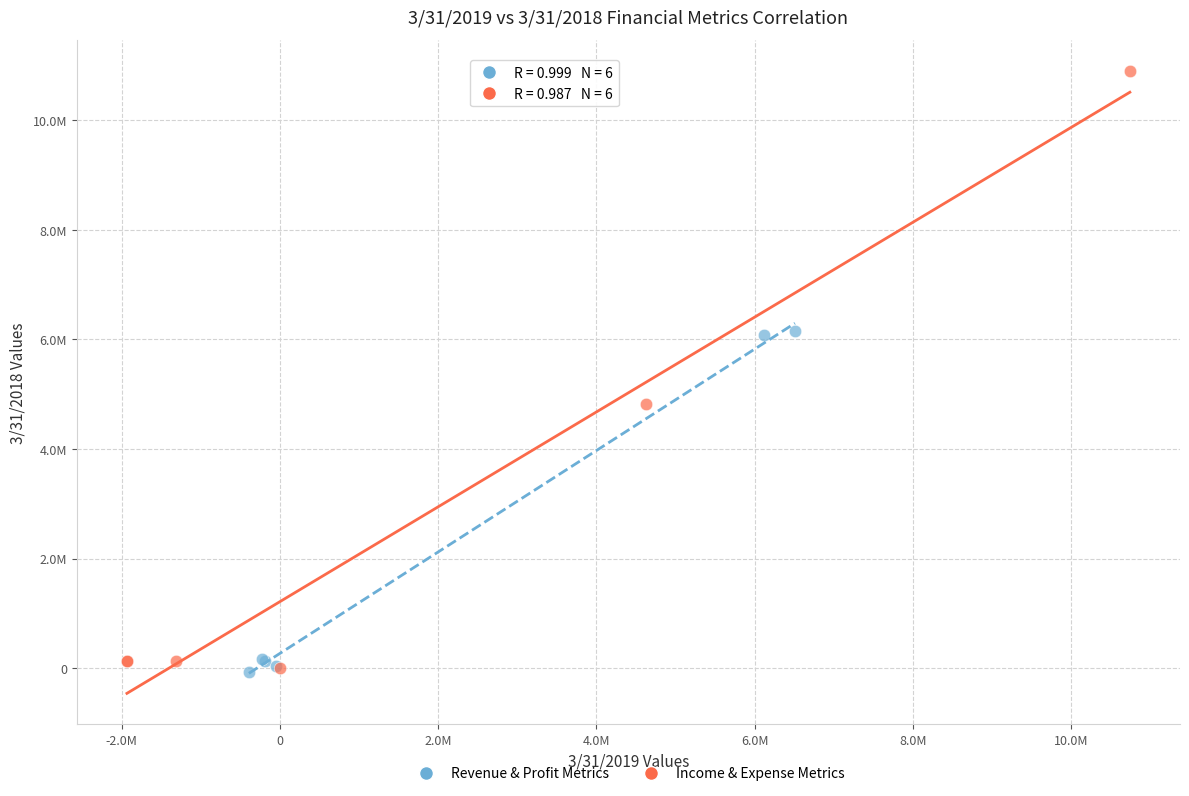

What are all the series names shown in the legend?

Revenue & Profit Metrics, Income & Expense Metrics